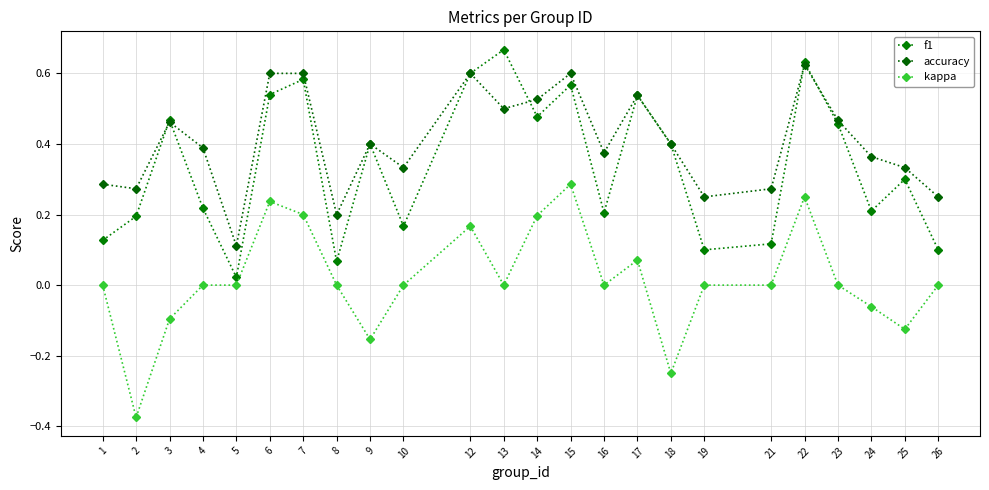

How many times do f1 and accuracy cross each other?

5